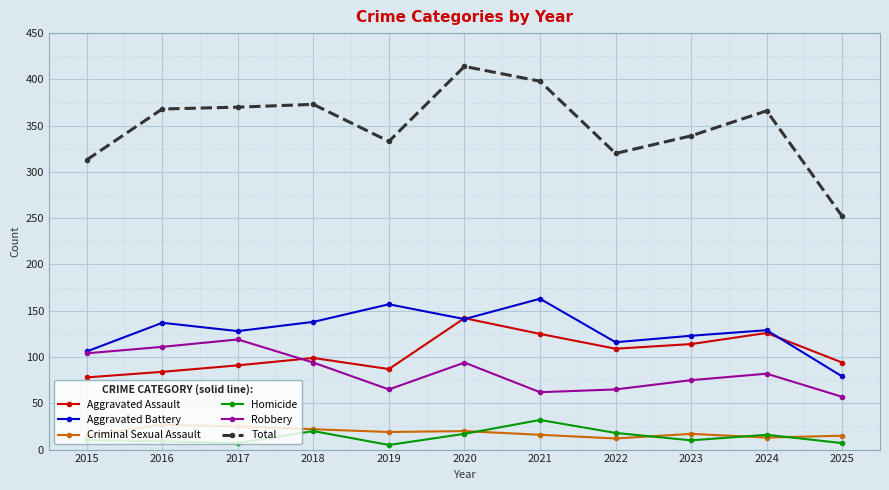

True or false: Criminal Sexual Assault and Robbery cross at least once.

False